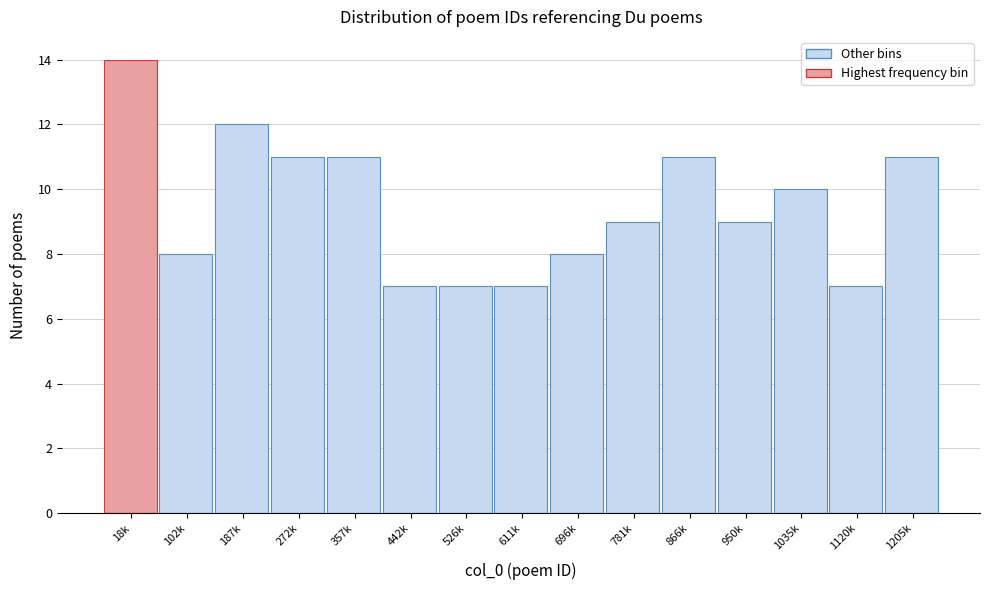

Reading right to left, transcribe all the data shown in this chart.

1205k=11	1120k=7	1035k=10	950k=9	866k=11	781k=9	696k=8	611k=7	526k=7	442k=7	357k=11	272k=11	187k=12	102k=8	18k=14